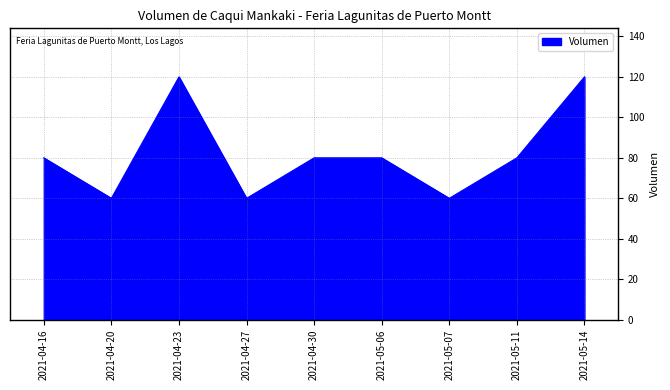

At which category does the data reach its first local valley?

2021-04-20